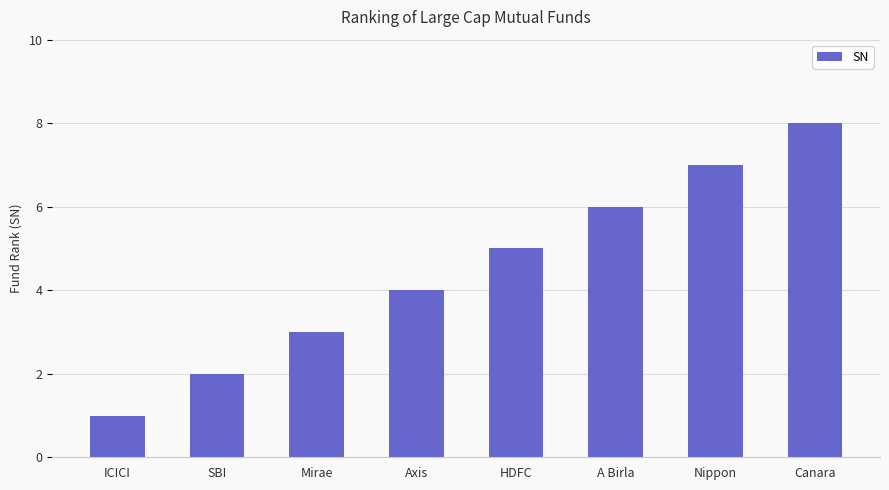

Rank the categories by value from lowest to highest.

ICICI, SBI, Mirae, Axis, HDFC, A Birla, Nippon, Canara